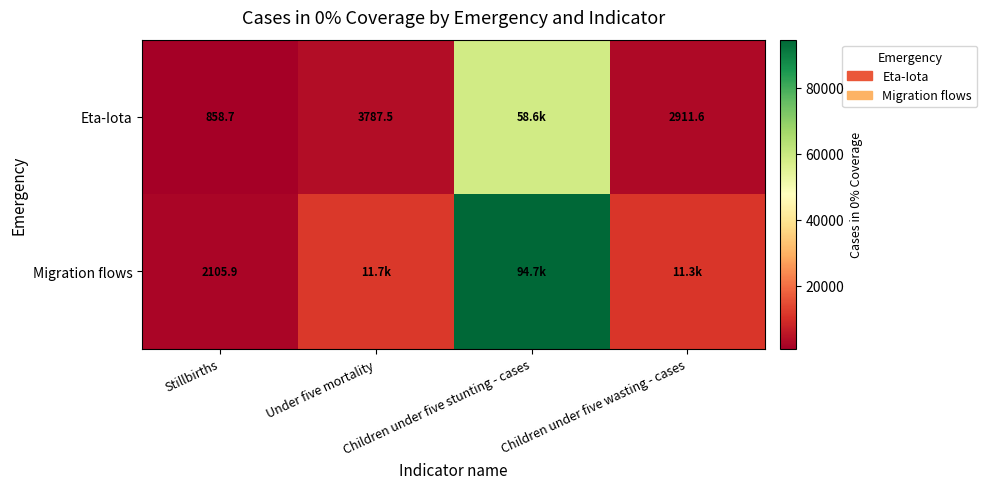

At which label does Migration flows reach its minimum?

Stillbirths